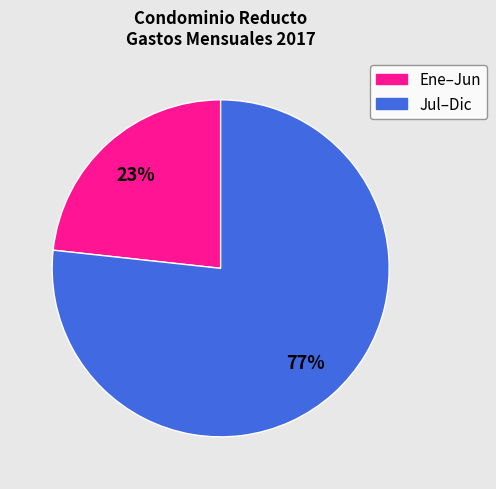

To the nearest percent, what is the average slice percentage?

50%